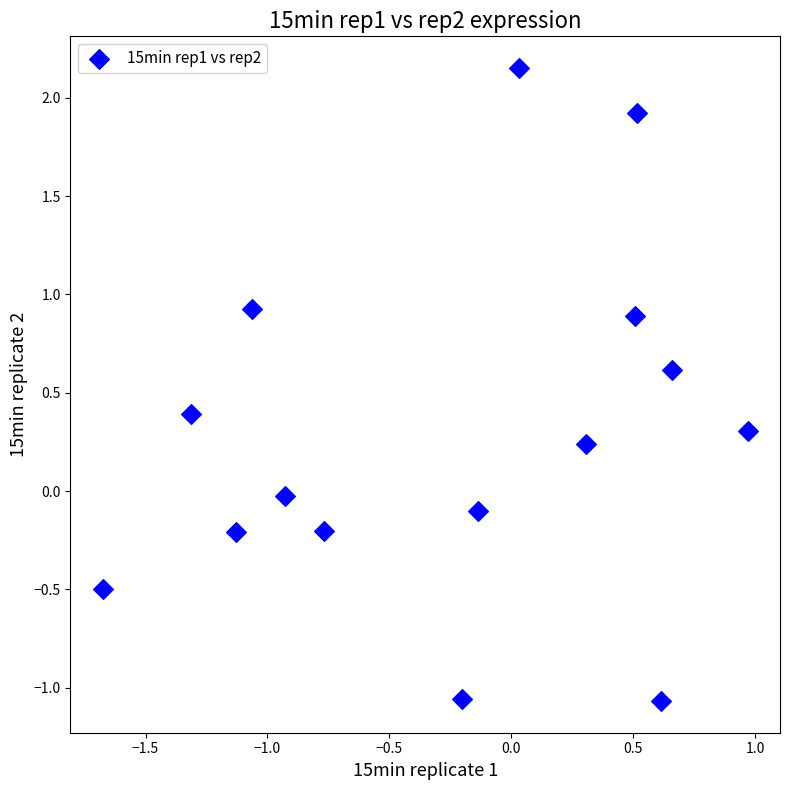

What is the range of X values (max minus min)?

2.6